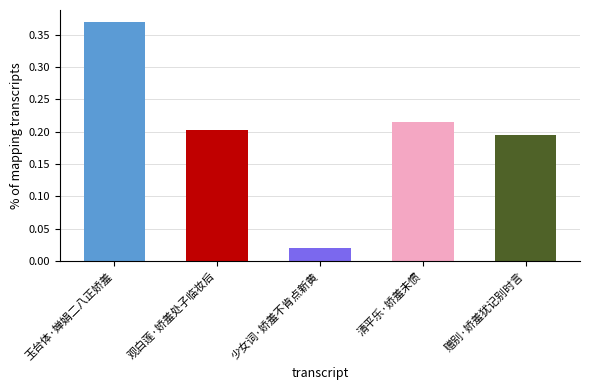

The value at 玉台体·婵娟二八正娇羞 is 0.6. True or false?

False